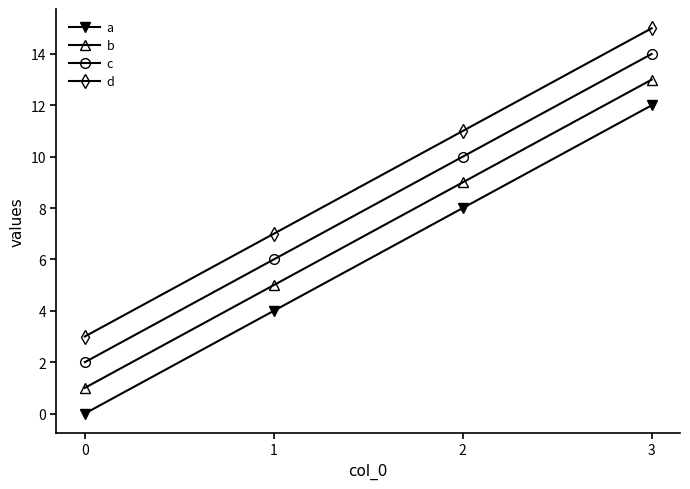

How many lines are shown in the chart?

4